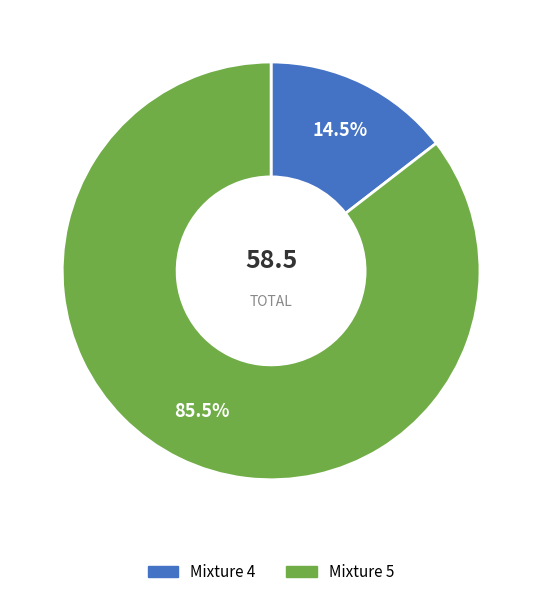

What is the majority slice?

Mixture 5